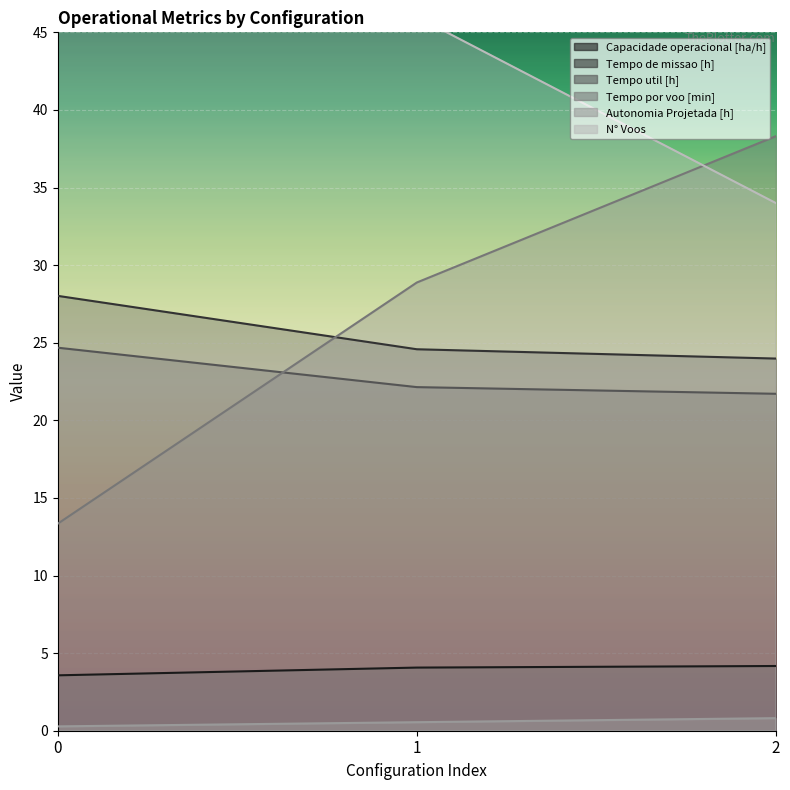

Where is Tempo por voo [min] nearest to the value 25?

1